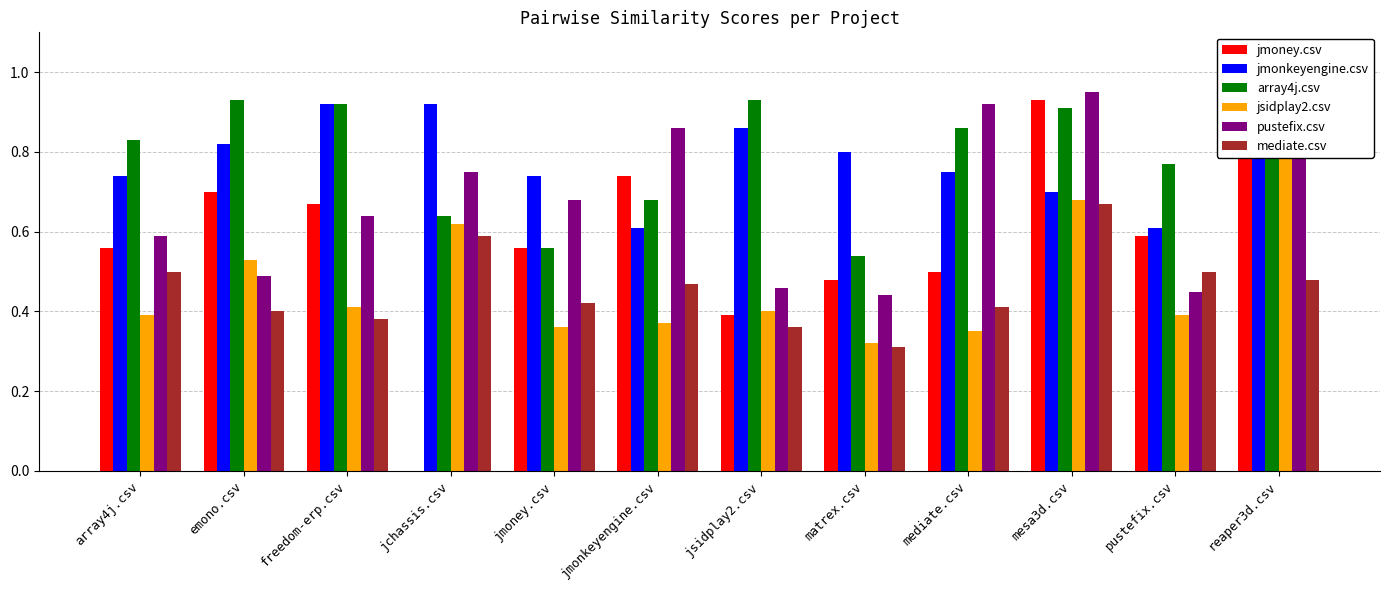

What are all the series names shown in the legend?

jmoney.csv, jmonkeyengine.csv, array4j.csv, jsidplay2.csv, pustefix.csv, mediate.csv